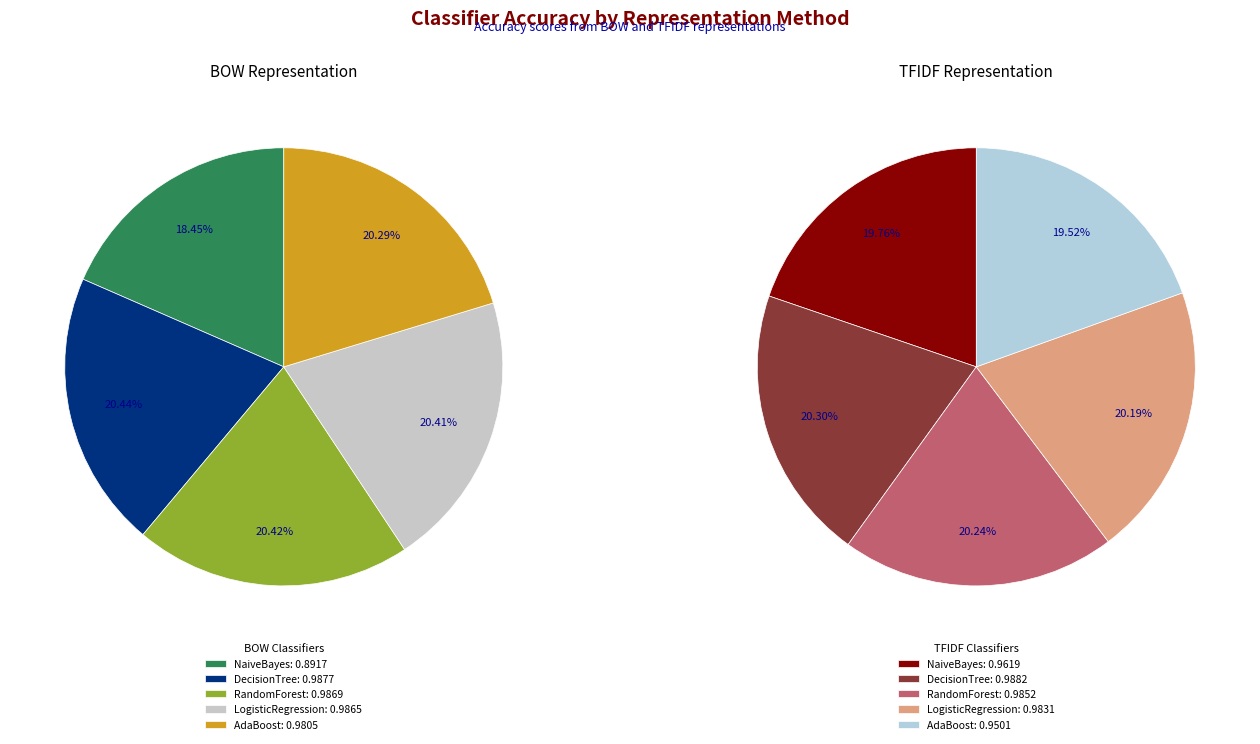

Combined, what portion of the pie is BOW and TFIDF?

100.0%